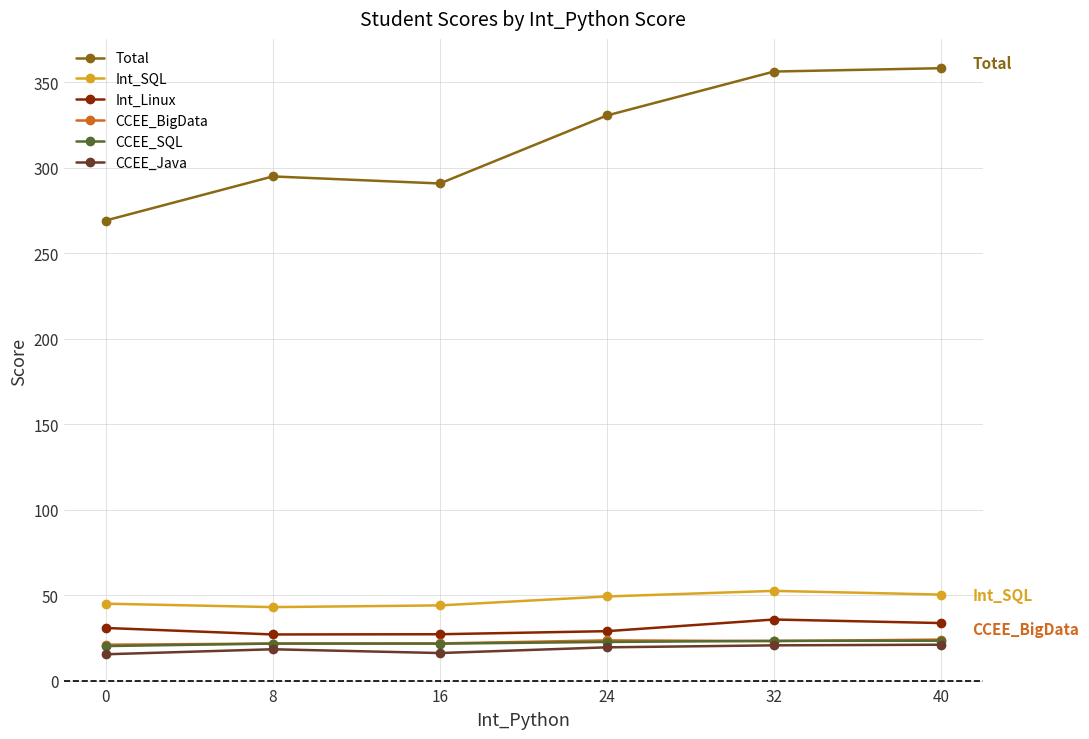

What is the value of the CCEE_BigData point at the 1st from the left?

21.0